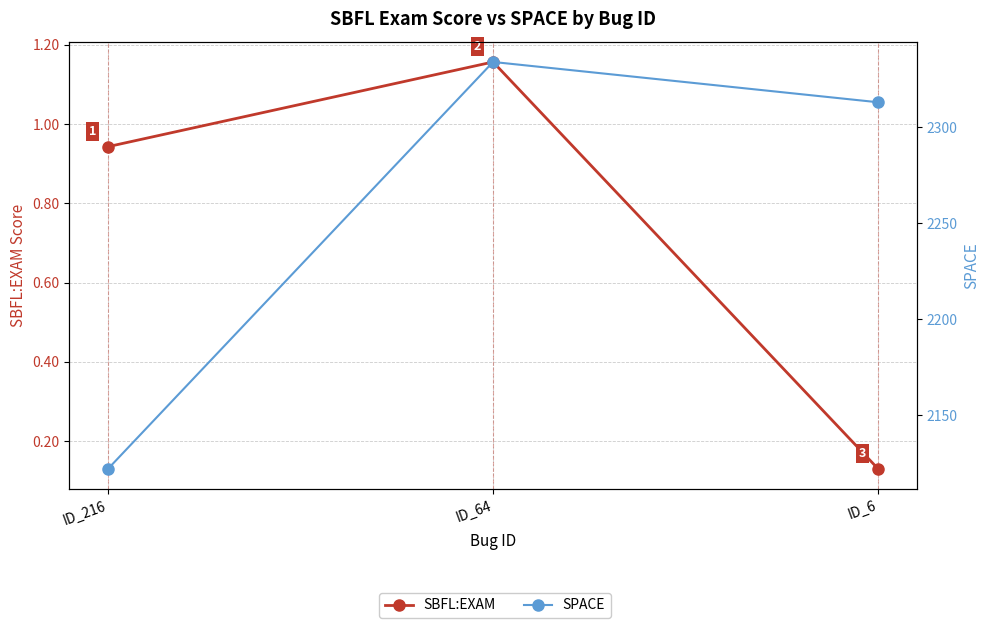

What is the difference between the maximum and minimum values in the SBFL:EXAM series?

1.0